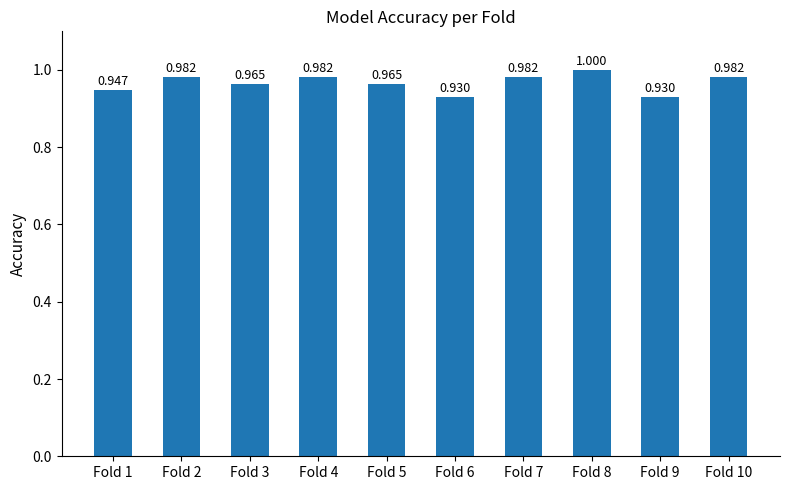

What is the value of the 10th bar from the left?

1.0